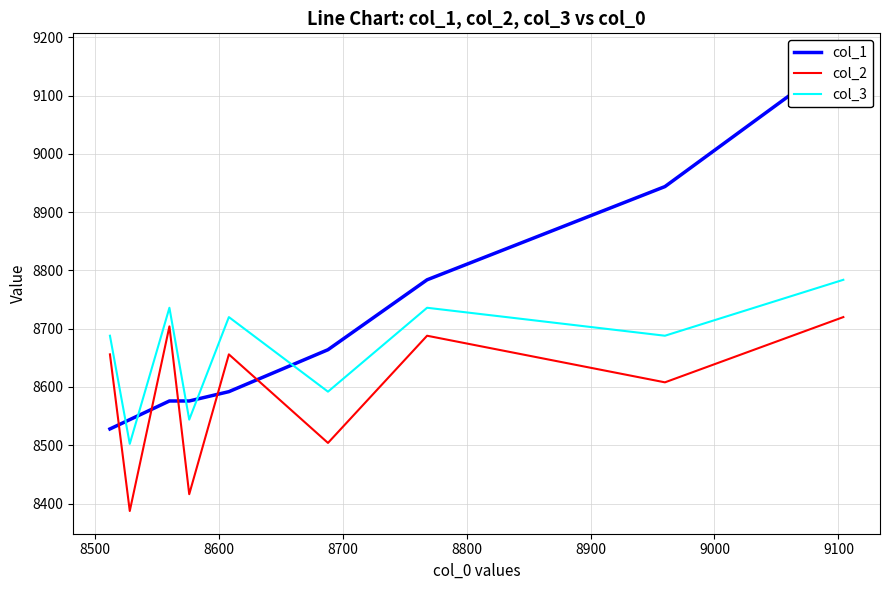

What is the lowest value of the col_2 series?

8387.2